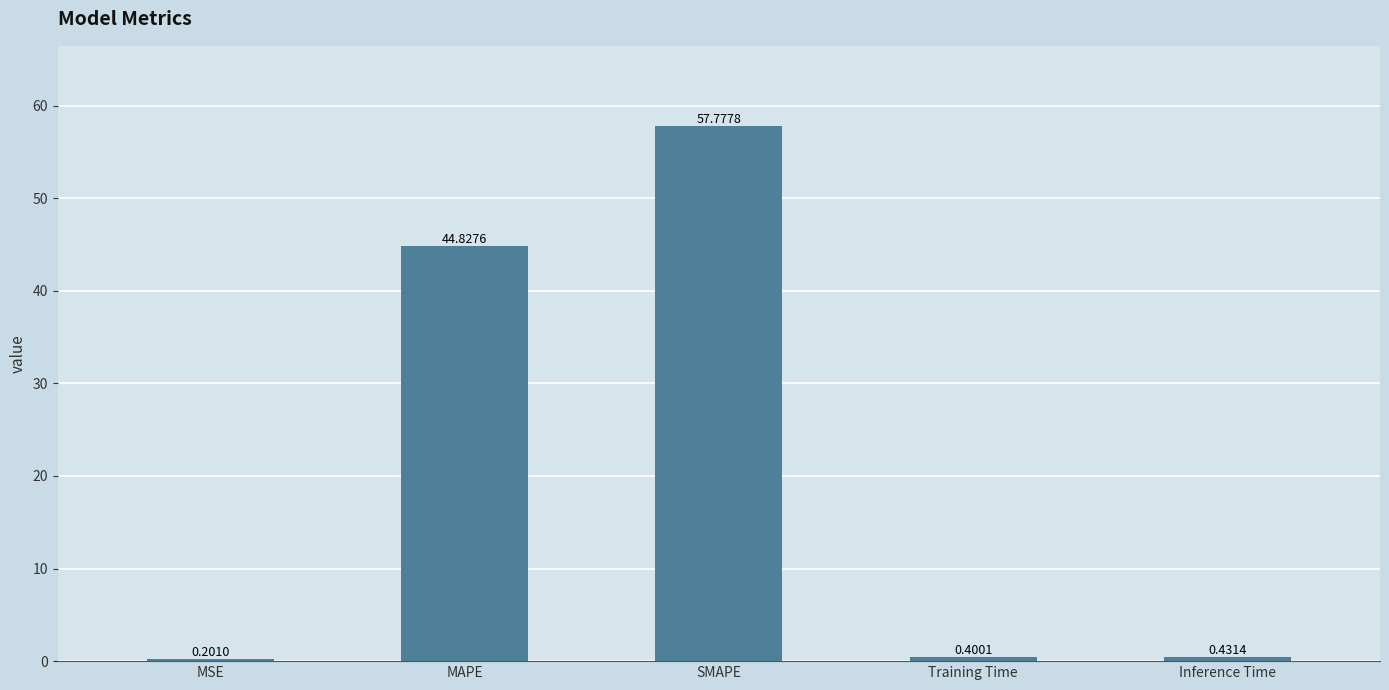

List the labels in order of value, largest first.

SMAPE, MAPE, Inference Time, Training Time, MSE